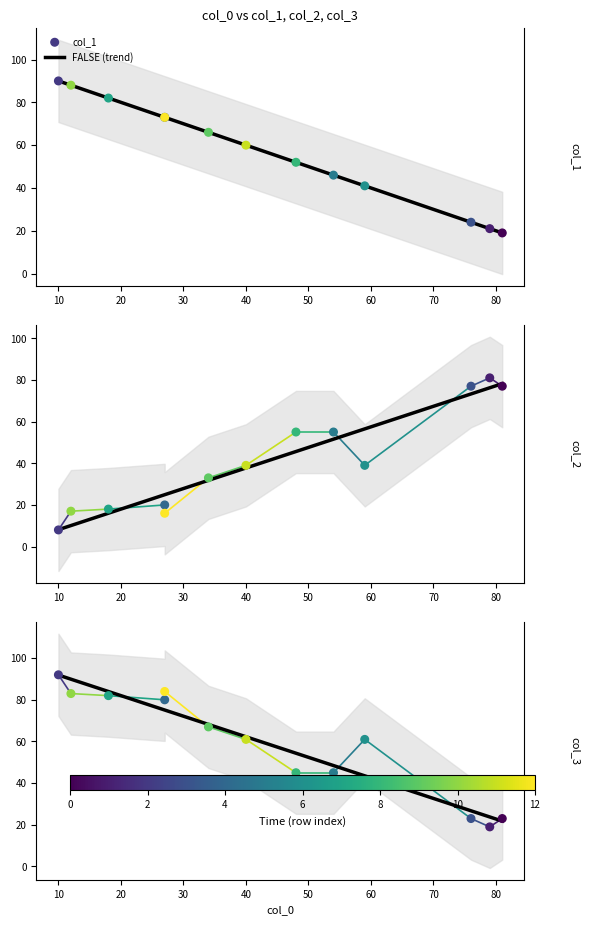

Which series reaches the maximum Y coordinate?

col_3